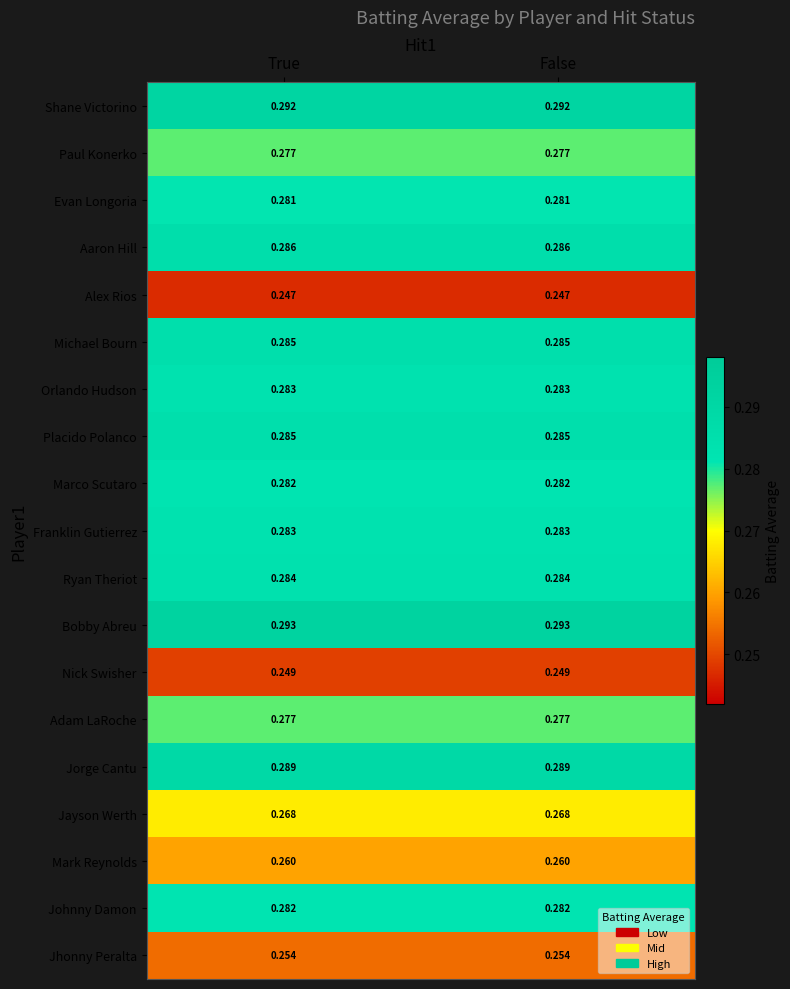

How many categories are shown in the chart?

2